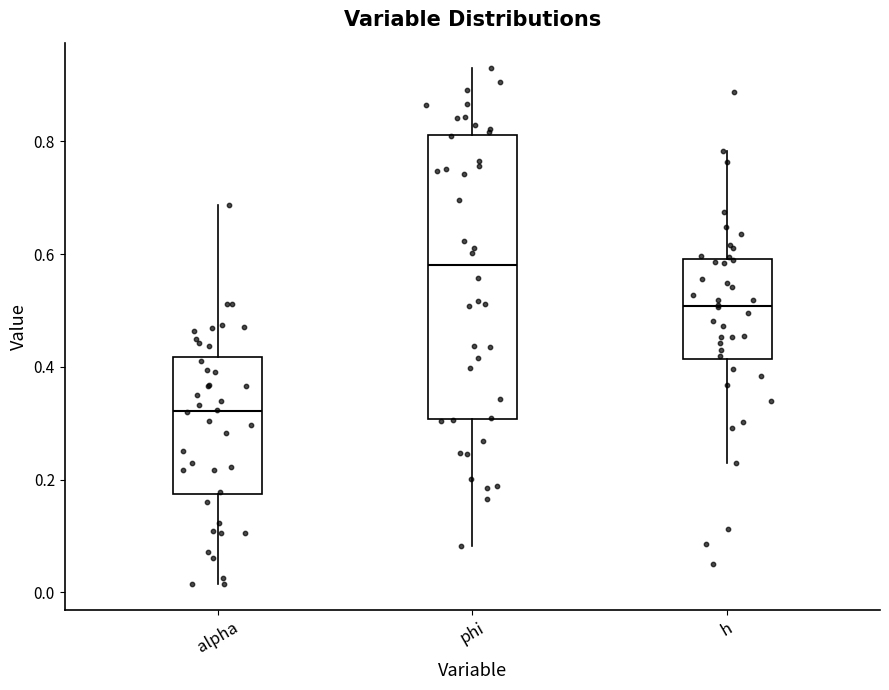

Where is the upper edge of the box for h on the y-axis? The values are not printed on the chart, so give them approximately, as read against the axis.

0.60